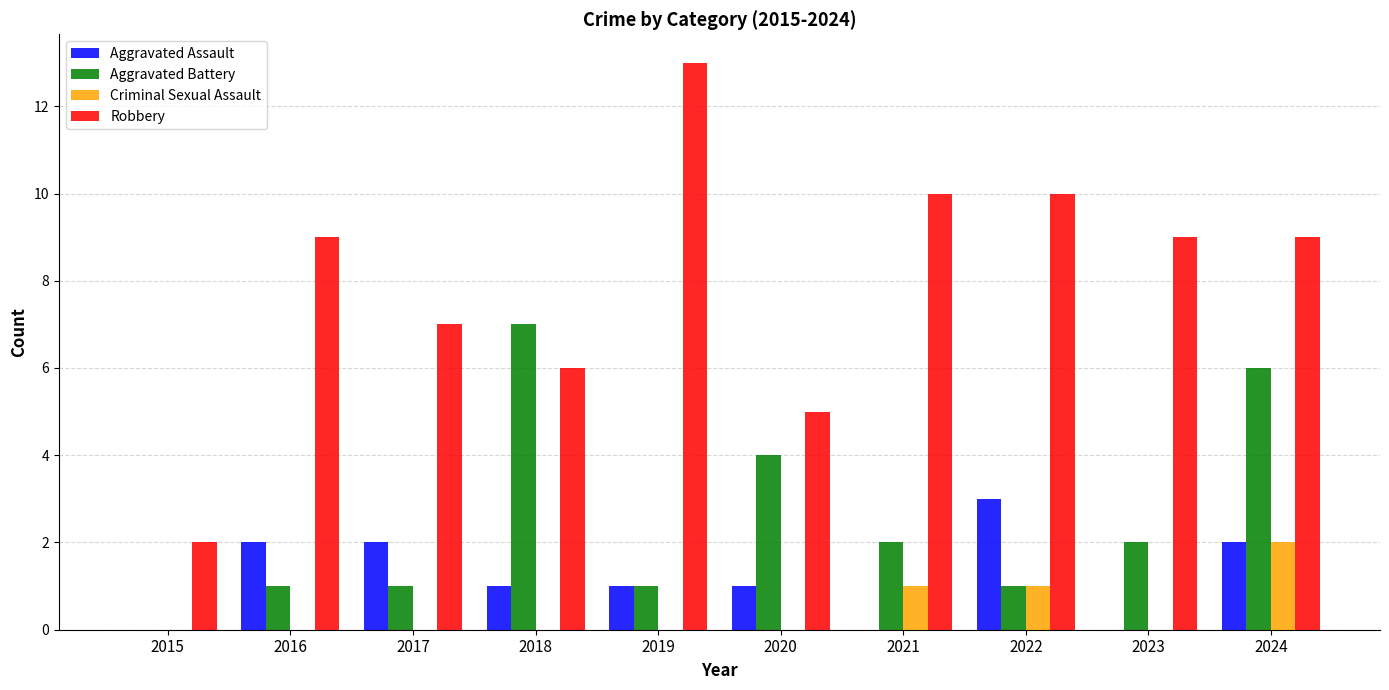

Between 2016 and 2024, which series saw the biggest shift?

Aggravated Battery